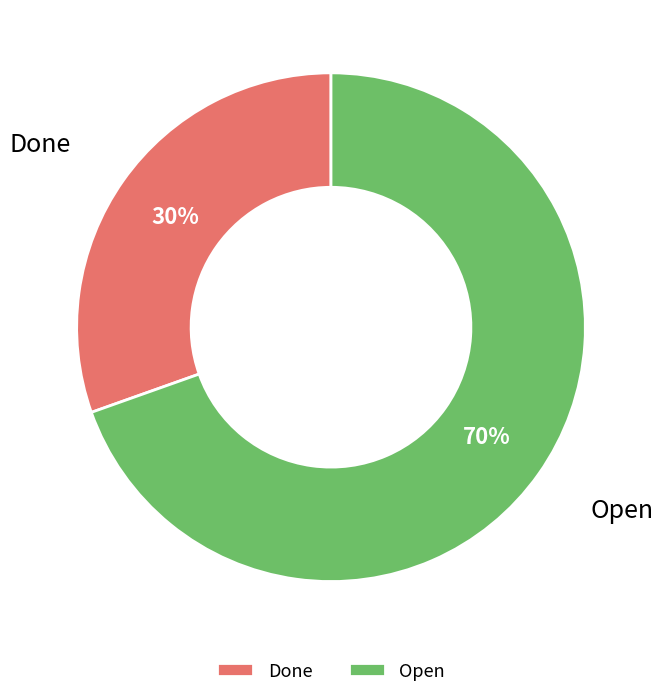

To the nearest percent, what is the average slice percentage?

50%